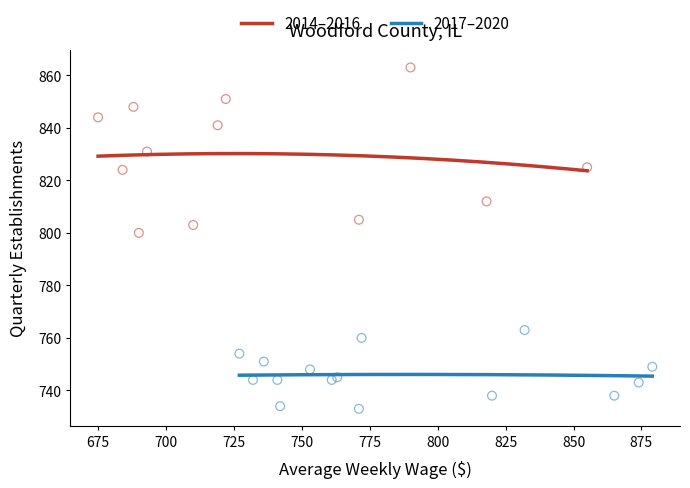

Which series has the widest spread of Y values?

2014–2016